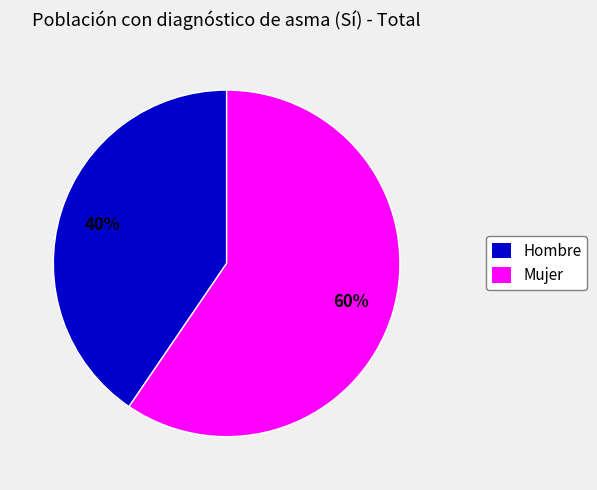

To the nearest percent, what is the combined percentage of Hombre and Mujer?

100%